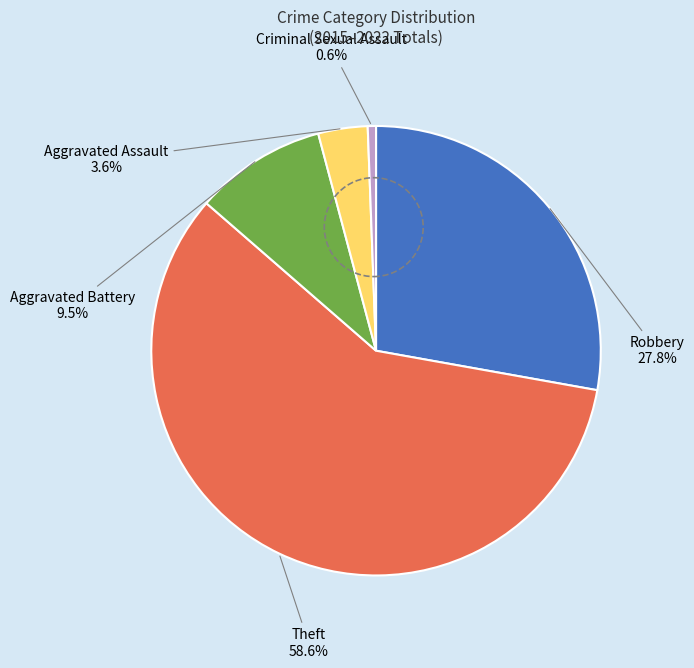

To the nearest percent, what portion does Aggravated Assault represent?

4%